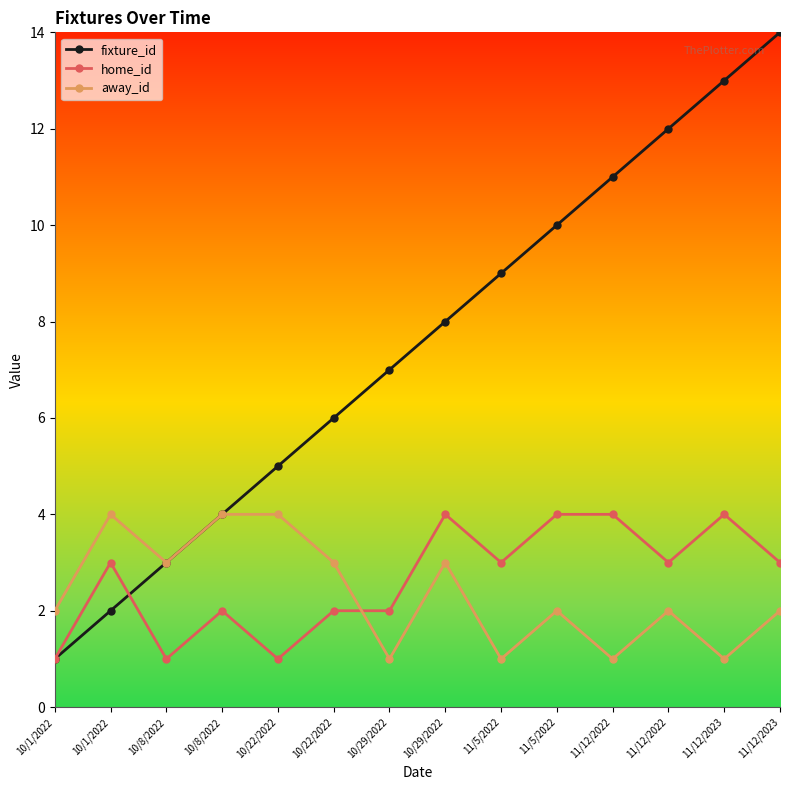

How many distinct data groups are displayed?

3